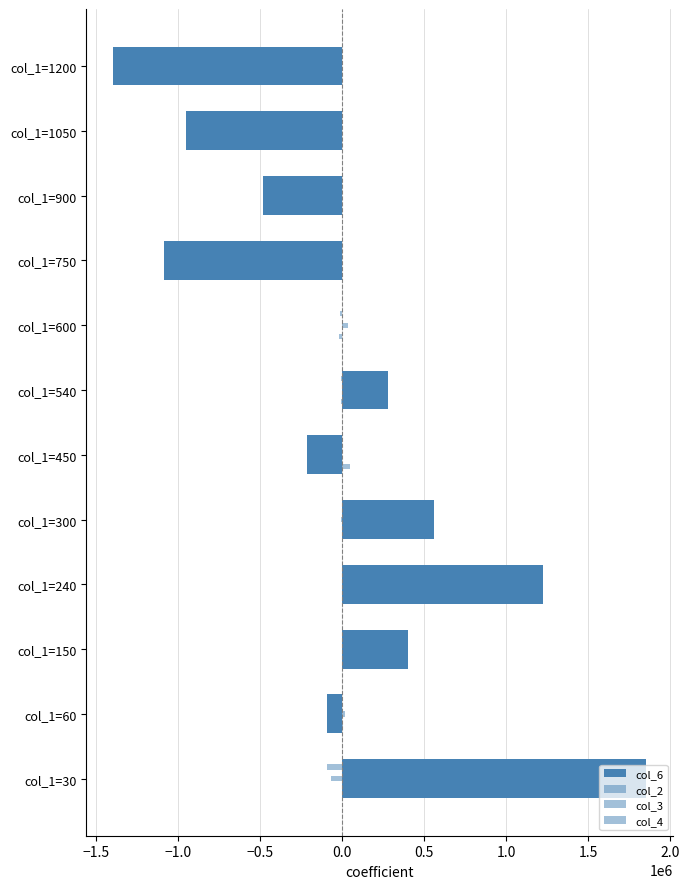

Rank the series by their average value, from highest to lowest.

col_2, col_6, col_4, col_3